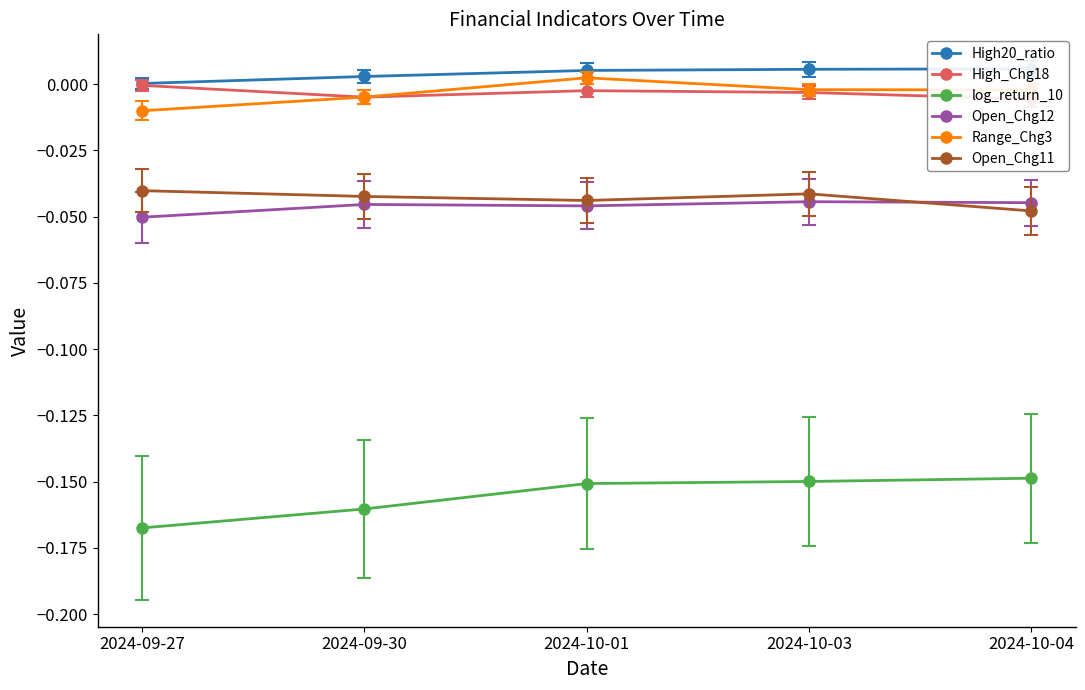

What is the label of the 2nd point from the right?

2024-10-03